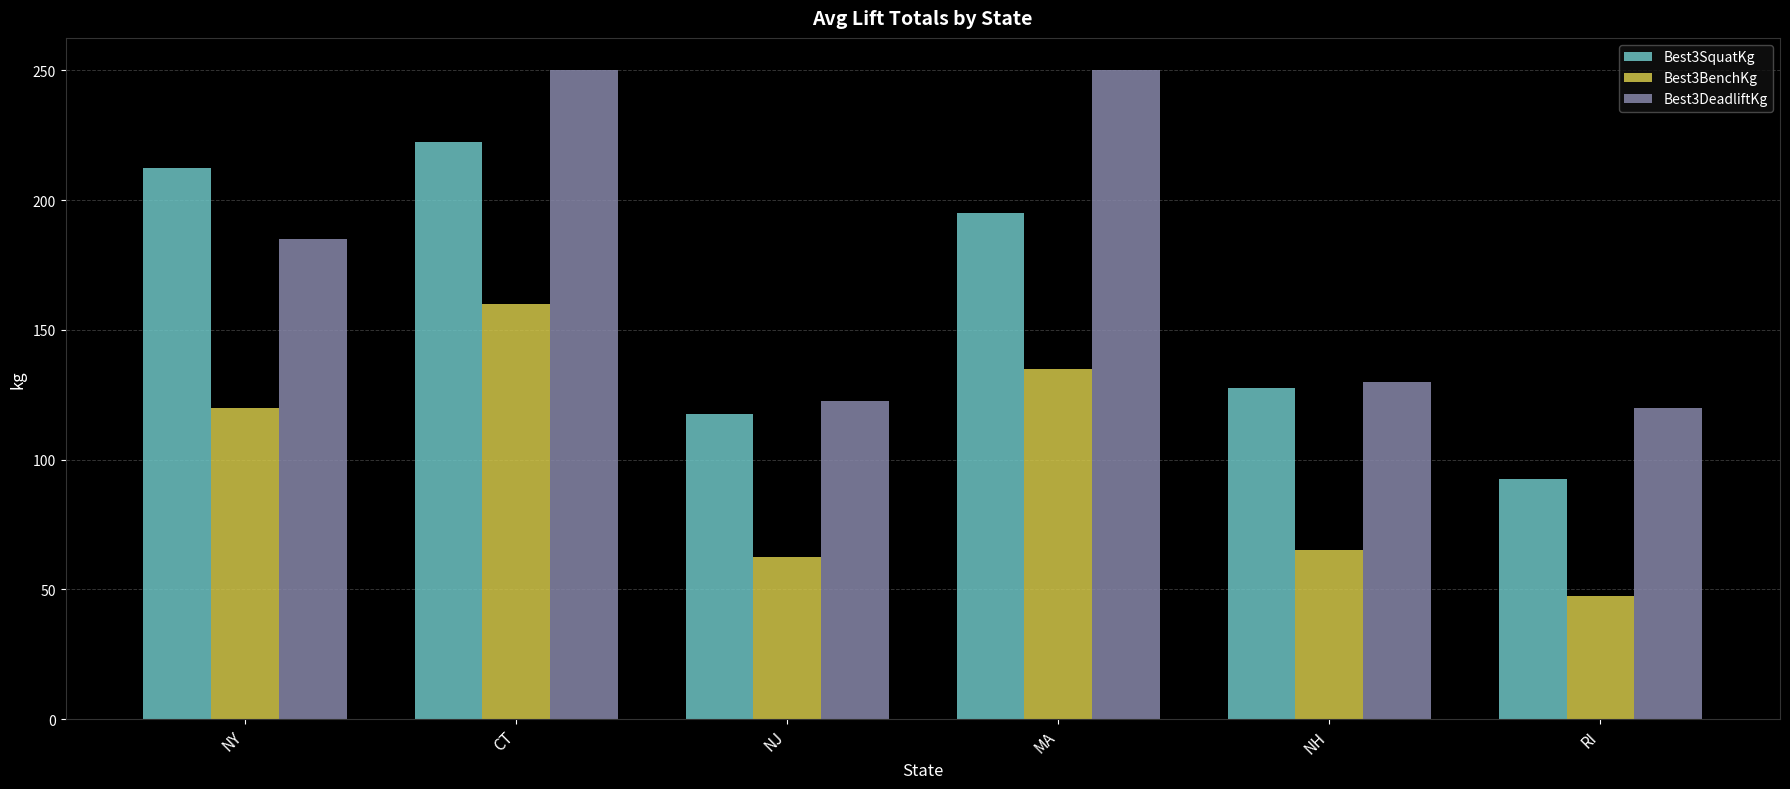

True or false: Best3SquatKg has a value of 127.5 at NH.

True